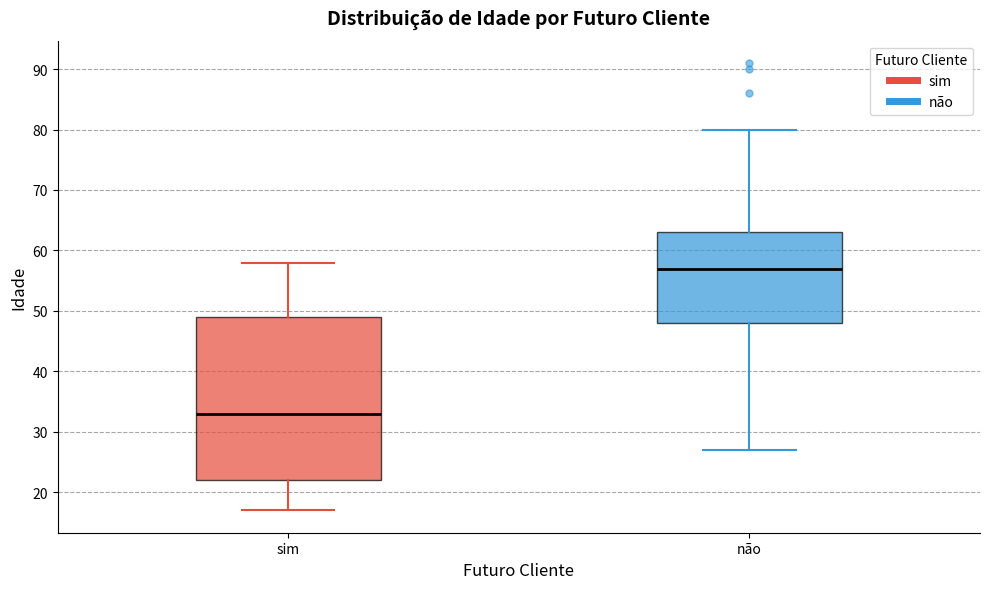

Reading left to right, transcribe this box plot: for each box, give where its median line is, the range the box spans, and where its two whiskers end, as read against the y-axis. The values are not printed on the chart, so give them approximately, as read against the axis.

sim: median 33, box 22 to 49, whiskers 17 to 58
não: median 57, box 48 to 63, whiskers 27 to 80